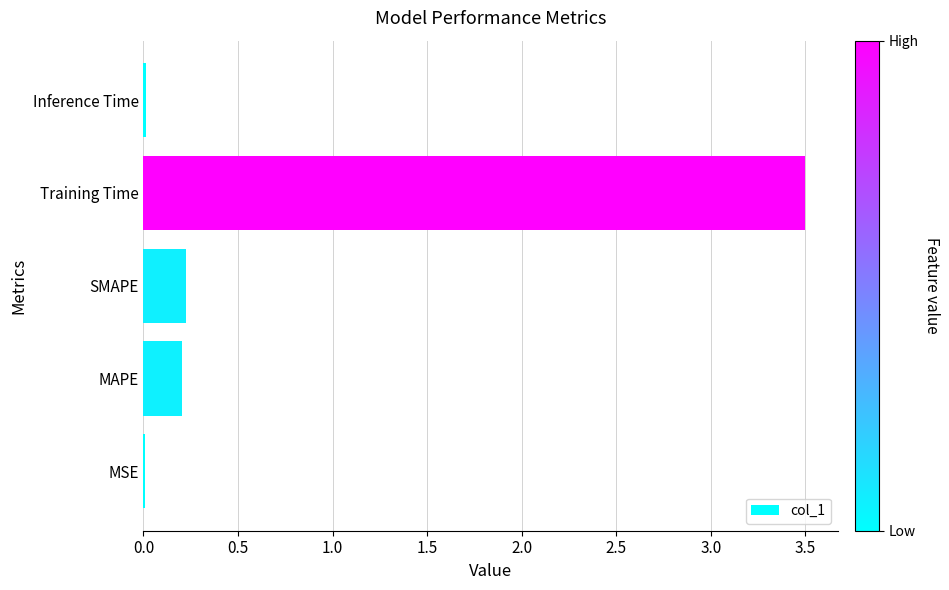

Which has a higher value, MAPE or MSE?

MAPE